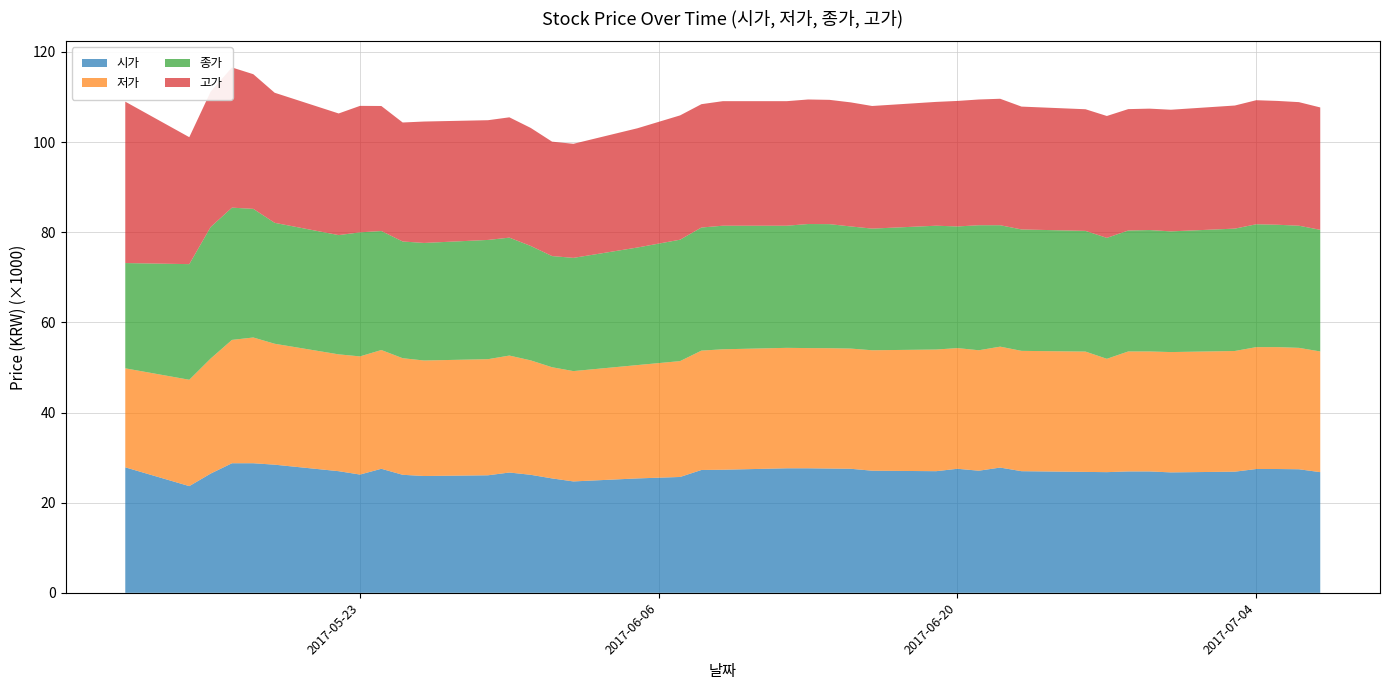

Reading left to right, what are all the values shown in this chart?

시가: 2017-05-12=27838	2017-05-15=23671	2017-05-16=26449	2017-05-17=28746	2017-05-18=28746	2017-05-19=28426	2017-05-22=26983	2017-05-23=26235	2017-05-24=27517	2017-05-25=26182	2017-05-26=25914	2017-05-29=26074	2017-05-30=26689	2017-05-31=26182	2017-06-01=25380	2017-06-02=24712	2017-06-05=25380	2017-06-07=25700	2017-06-08=27250	2017-06-09=27304	2017-06-12=27625	2017-06-13=27625	2017-06-14=27571	2017-06-15=27517	2017-06-16=27090	2017-06-19=26983	2017-06-20=27517	2017-06-21=27090	2017-06-22=27785	2017-06-23=26983	2017-06-26=26823	2017-06-27=26769	2017-06-28=26930	2017-06-29=26930	2017-06-30=26716	2017-07-03=26876	2017-07-04=27464	2017-07-05=27464	2017-07-06=27411	2017-07-07=26769
저가: 2017-05-12=21960	2017-05-15=23590	2017-05-16=25514	2017-05-17=27357	2017-05-18=27891	2017-05-19=26823	2017-05-22=25914	2017-05-23=26208	2017-05-24=26342	2017-05-25=25861	2017-05-26=25620	2017-05-29=25754	2017-05-30=25941	2017-05-31=25380	2017-06-01=24659	2017-06-02=24472	2017-06-05=25140	2017-06-07=25700	2017-06-08=26476	2017-06-09=26716	2017-06-12=26716	2017-06-13=26662	2017-06-14=26689	2017-06-15=26662	2017-06-16=26716	2017-06-19=26983	2017-06-20=26769	2017-06-21=26716	2017-06-22=26823	2017-06-23=26689	2017-06-26=26689	2017-06-27=25140	2017-06-28=26609	2017-06-29=26609	2017-06-30=26689	2017-07-03=26769	2017-07-04=27037	2017-07-05=27037	2017-07-06=26930	2017-07-07=26769
종가: 2017-05-12=23351	2017-05-15=25648	2017-05-16=29175	2017-05-17=29335	2017-05-18=28533	2017-05-19=26824	2017-05-22=26450	2017-05-23=27519	2017-05-24=26396	2017-05-25=25888	2017-05-26=26076	2017-05-29=26450	2017-05-30=26156	2017-05-31=25381	2017-06-01=24660	2017-06-02=25114	2017-06-05=26076	2017-06-07=26931	2017-06-08=27305	2017-06-09=27411	2017-06-12=27091	2017-06-13=27519	2017-06-14=27519	2017-06-15=27091	2017-06-16=26984	2017-06-19=27465	2017-06-20=26984	2017-06-21=27732	2017-06-22=26931	2017-06-23=26931	2017-06-26=26770	2017-06-27=26824	2017-06-28=26824	2017-06-29=26931	2017-06-30=26770	2017-07-03=27144	2017-07-04=27251	2017-07-05=27144	2017-07-06=27091	2017-07-07=26984
고가: 2017-05-12=35800	2017-05-15=28159	2017-05-16=30028	2017-05-17=31098	2017-05-18=29868	2017-05-19=28853	2017-05-22=26983	2017-05-23=28051	2017-05-24=27731	2017-05-25=26395	2017-05-26=26930	2017-05-29=26556	2017-05-30=26689	2017-05-31=26182	2017-06-01=25380	2017-06-02=25300	2017-06-05=26449	2017-06-07=27571	2017-06-08=27357	2017-06-09=27625	2017-06-12=27625	2017-06-13=27625	2017-06-14=27571	2017-06-15=27517	2017-06-16=27197	2017-06-19=27464	2017-06-20=27838	2017-06-21=27891	2017-06-22=28051	2017-06-23=27250	2017-06-26=26983	2017-06-27=27037	2017-06-28=26930	2017-06-29=26930	2017-06-30=26983	2017-07-03=27304	2017-07-04=27517	2017-07-05=27464	2017-07-06=27411	2017-07-07=27143